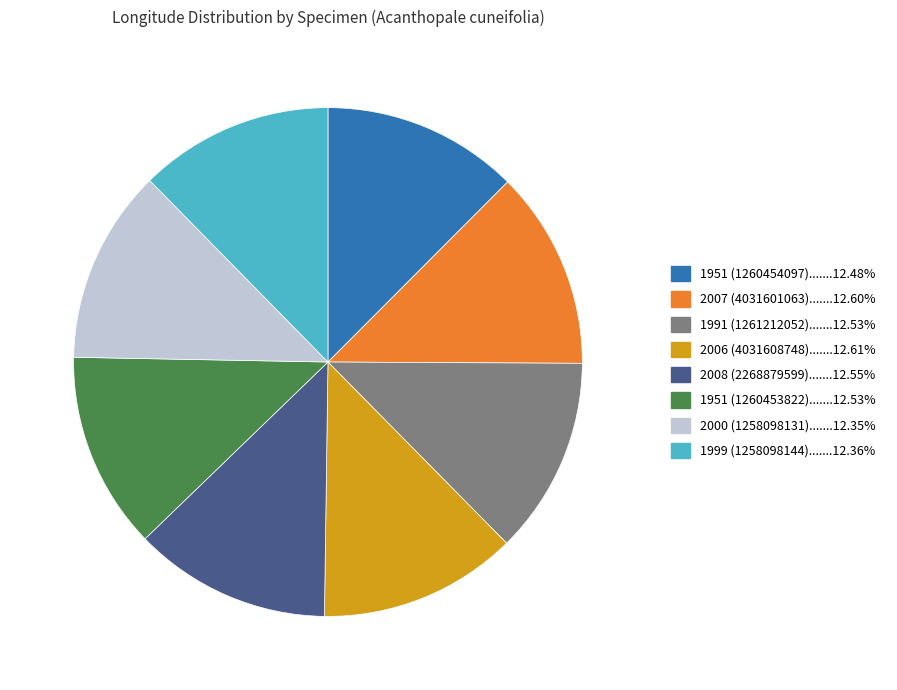

Is there any slice that represents more than half of the pie?

No